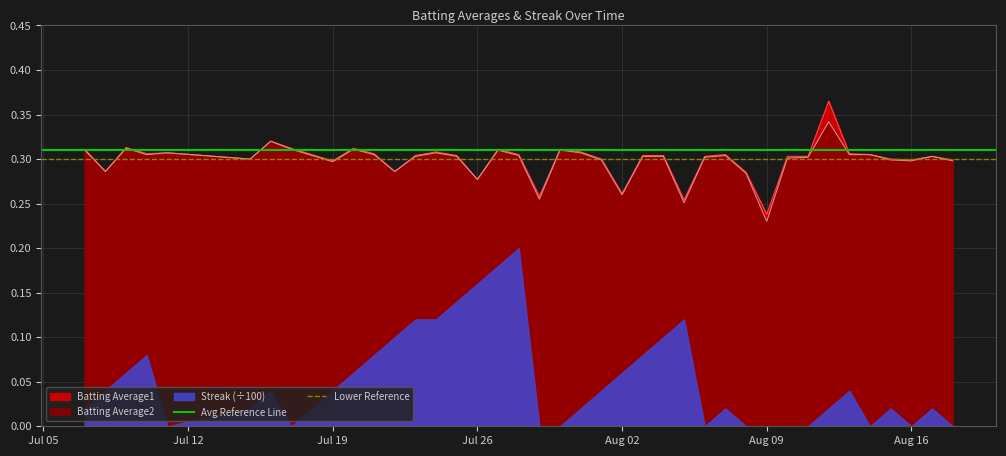

At which label is Avg Reference Line closest to 0?

Jul 05